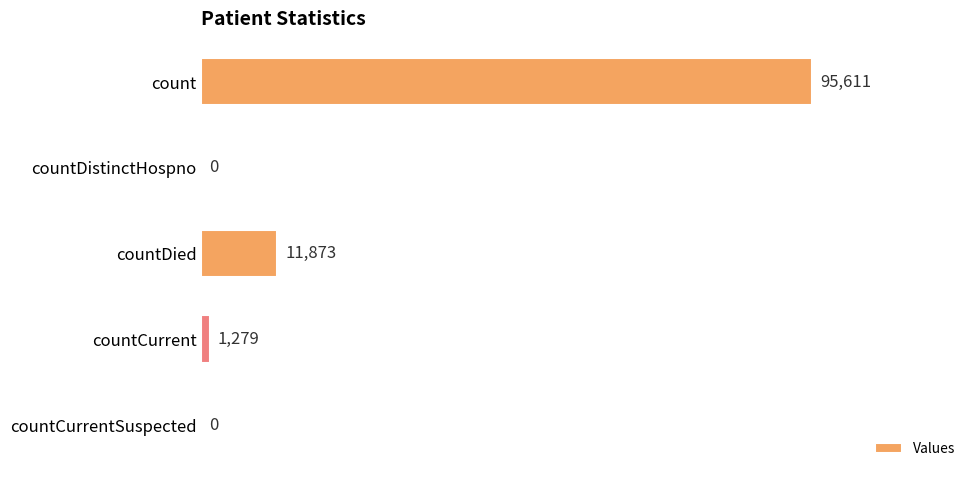

The chart shows a value of 64321 at countDistinctHospno. True or false?

False